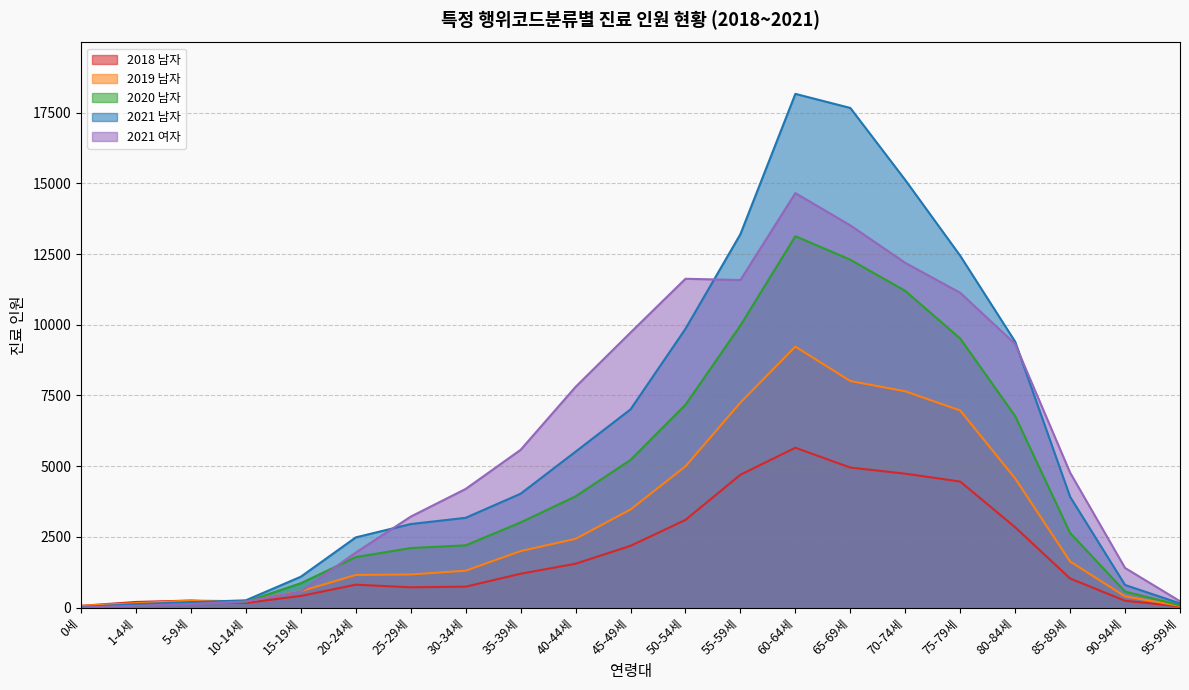

Which series ends up on top after the final intersection of 2018 남자 and 2021 여자?

2021 여자